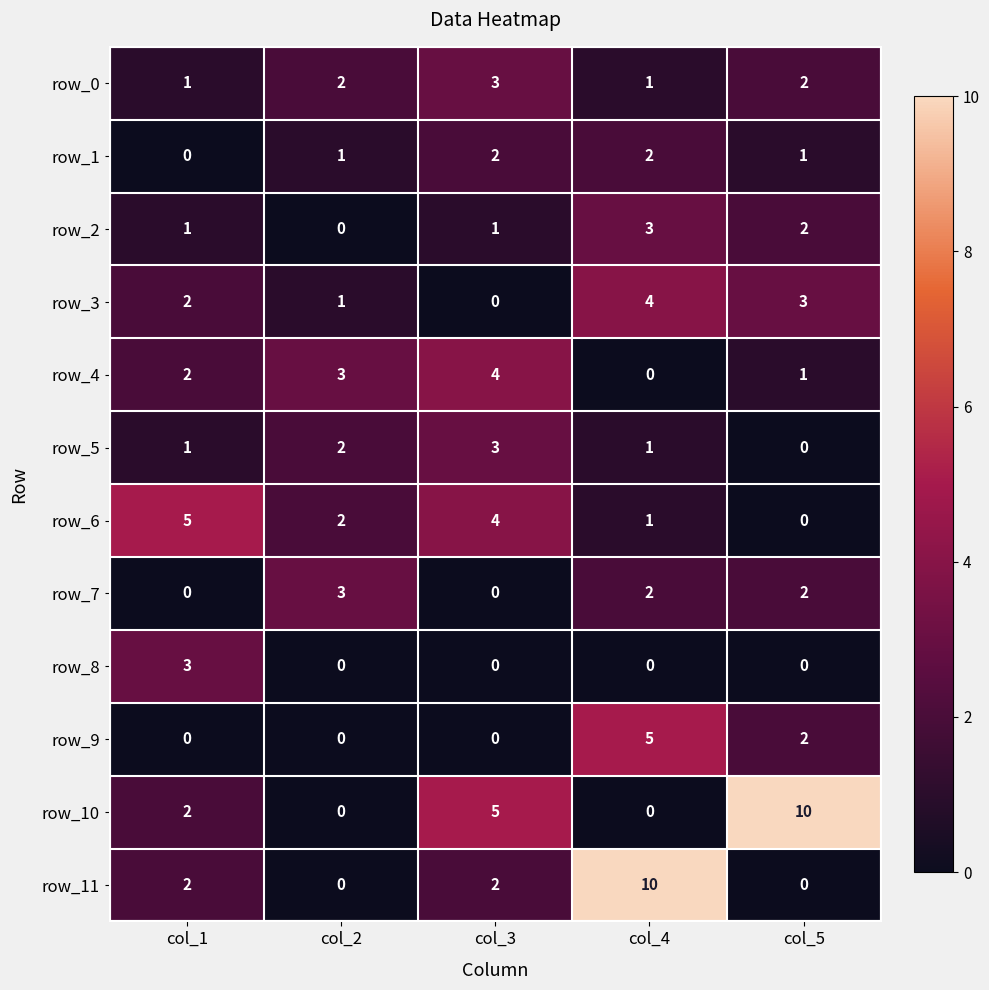

At which label is row_6 closest to 2?

col_2